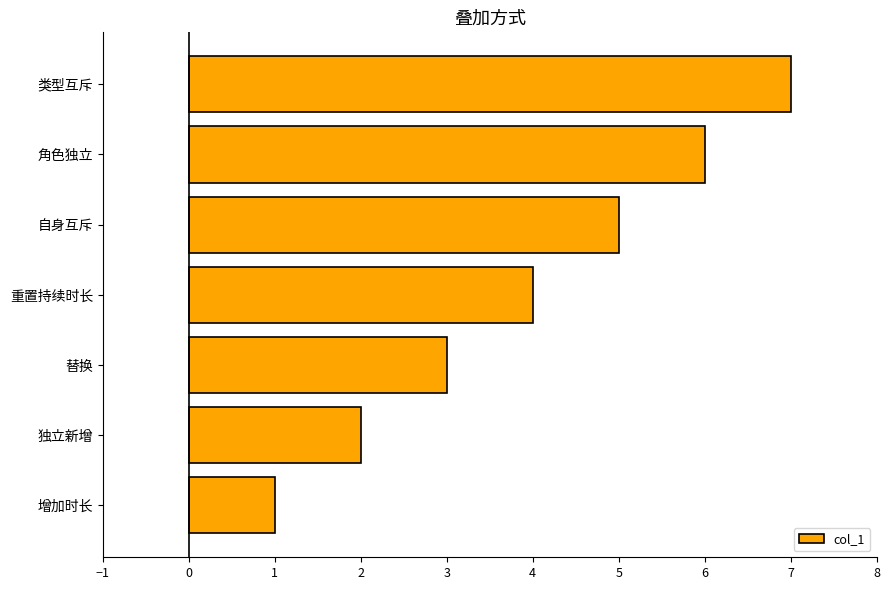

How many distinct data groups are displayed?

1